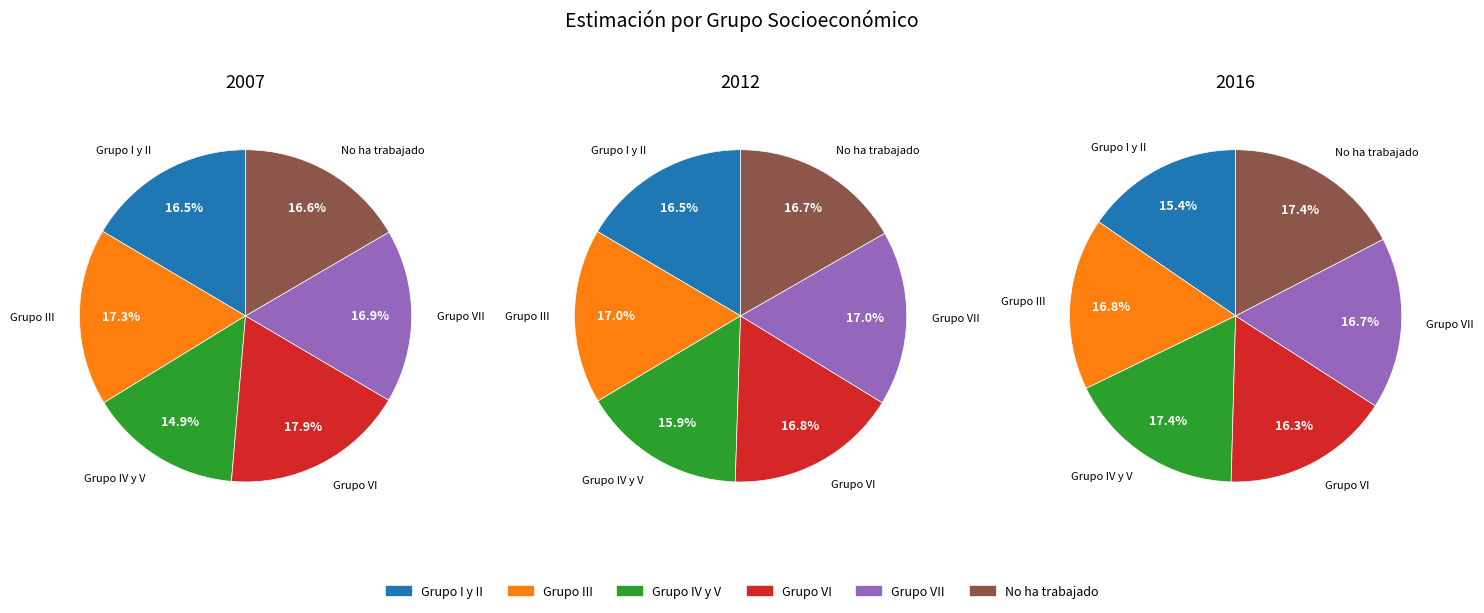

To the nearest percent, what portion does No ha trabajado represent?

17%